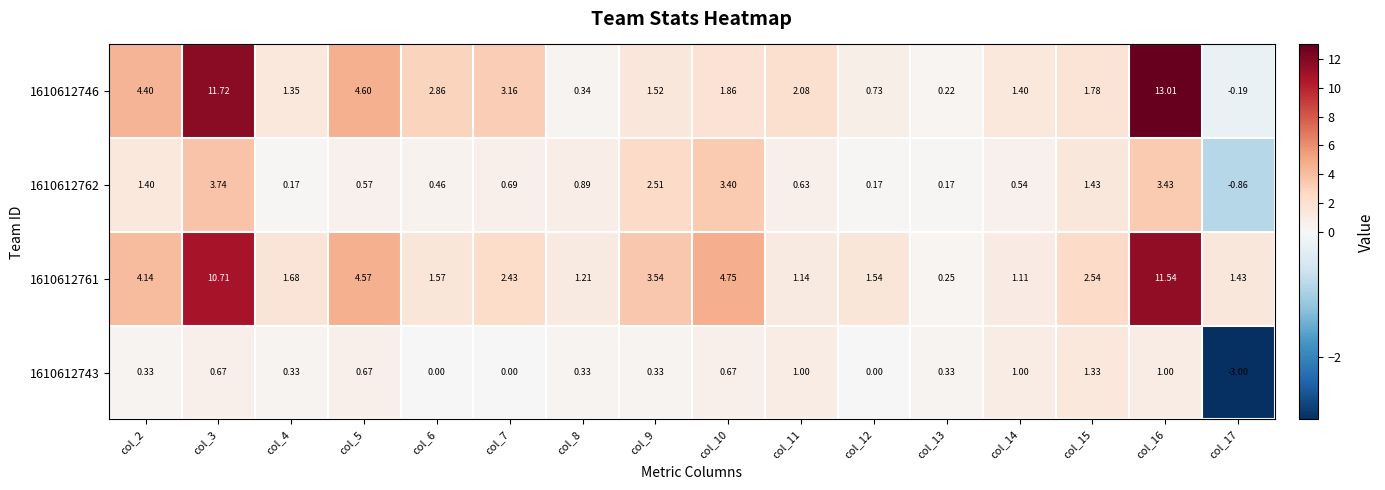

Is the value of 1610612743 at col_12 greater than the value of 1610612761 at col_2?

No